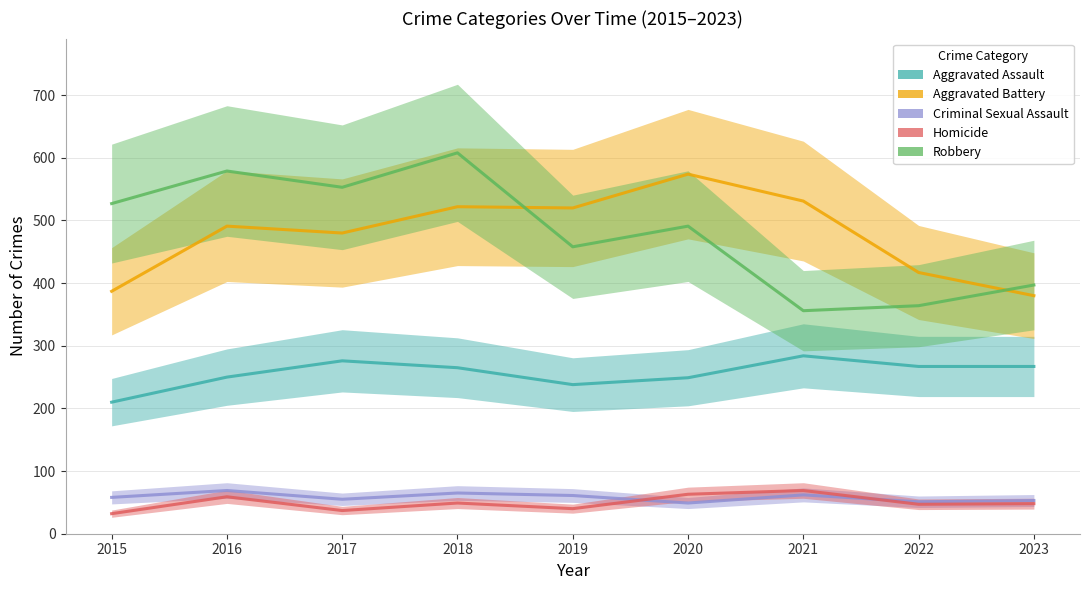

Which has a higher value, 2019 or 2023?

2023